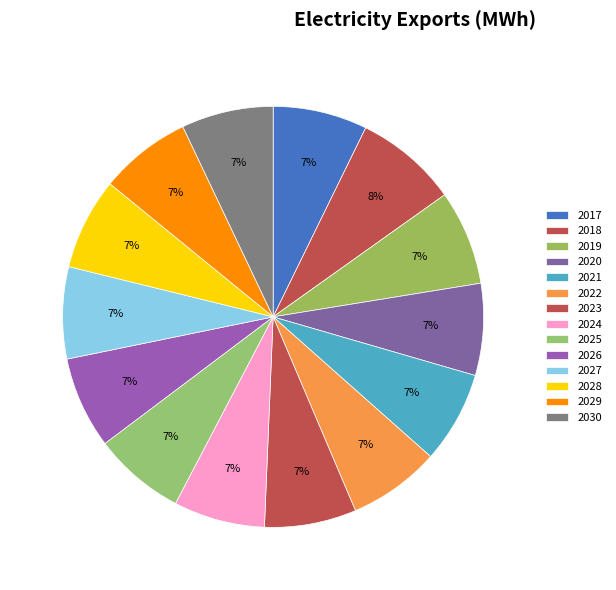

The 2028 slice represents 7% of the pie. True or false?

True